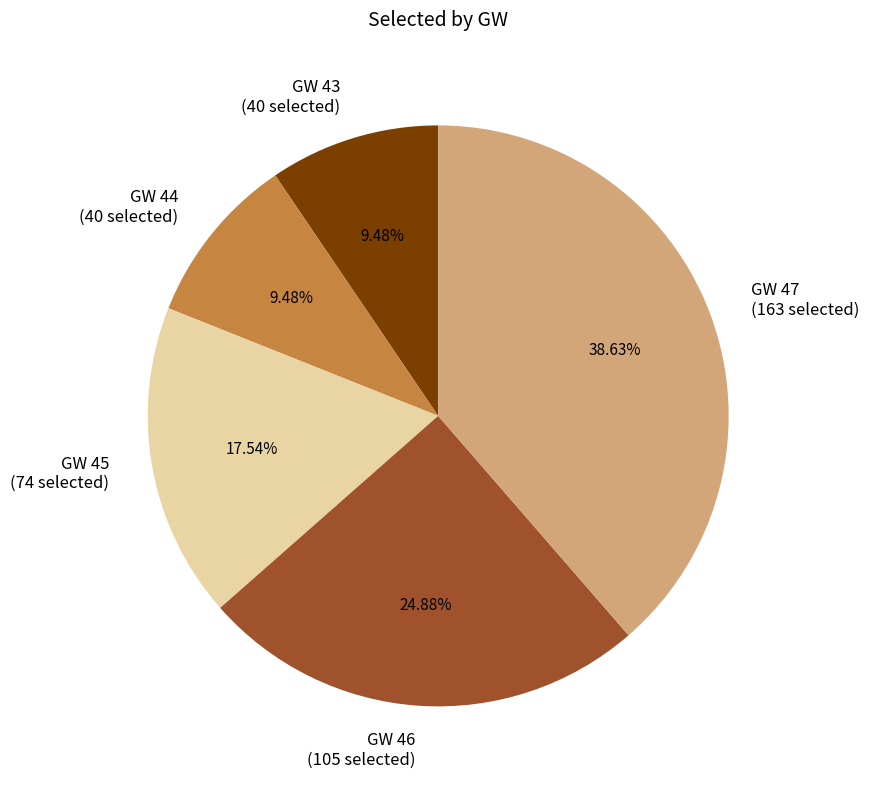

To the nearest percent, what is the combined percentage of GW 44 and GW 46?

34%